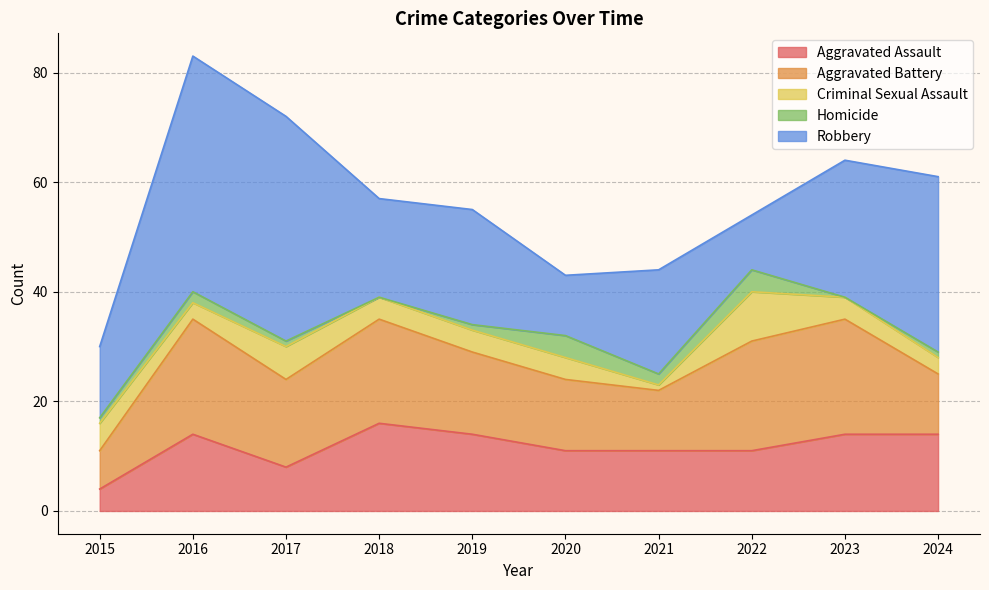

What is the average value of the Homicide series?

2